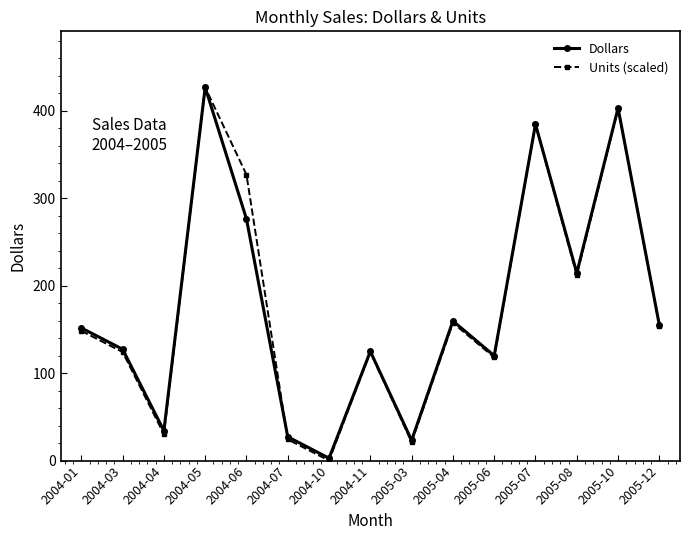

What is the total value across all series at 2005-10?

805.5